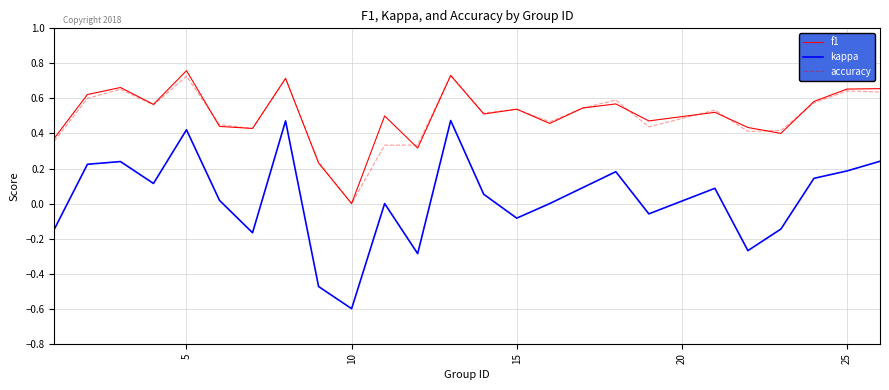

Count the f1 values in the range 0 to 1.

25